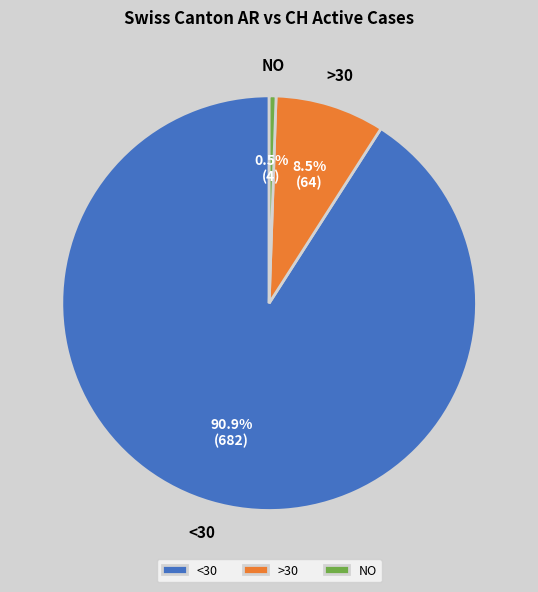

Does >30 represent more than half of the total?

No